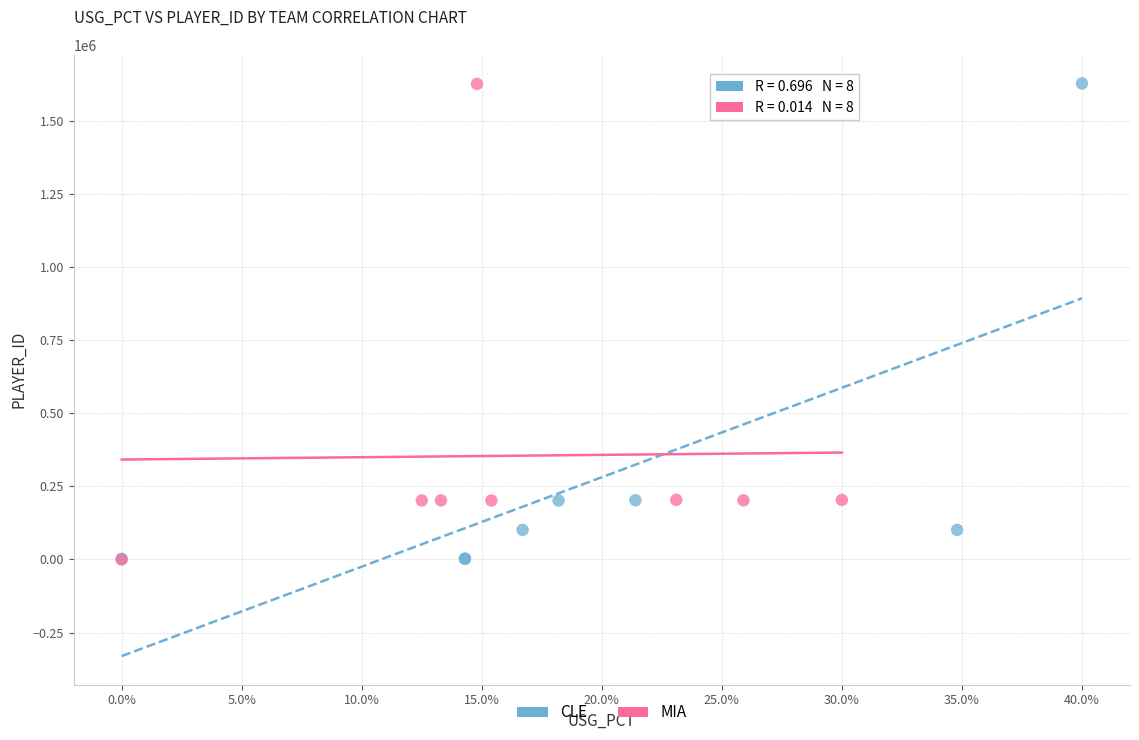

What are all the series names shown in the legend?

CLE, MIA